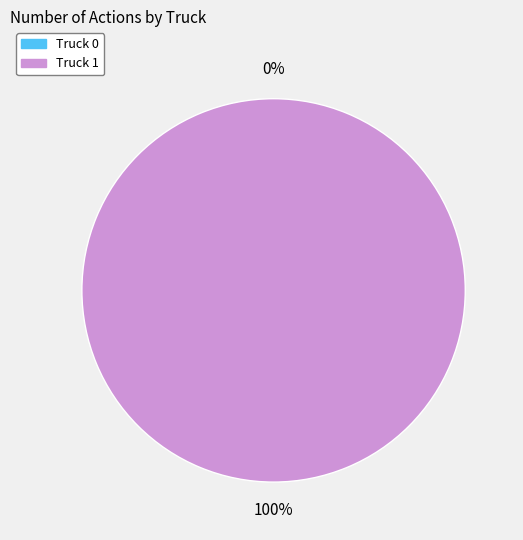

The Truck 0 slice represents 1% of the pie. True or false?

False